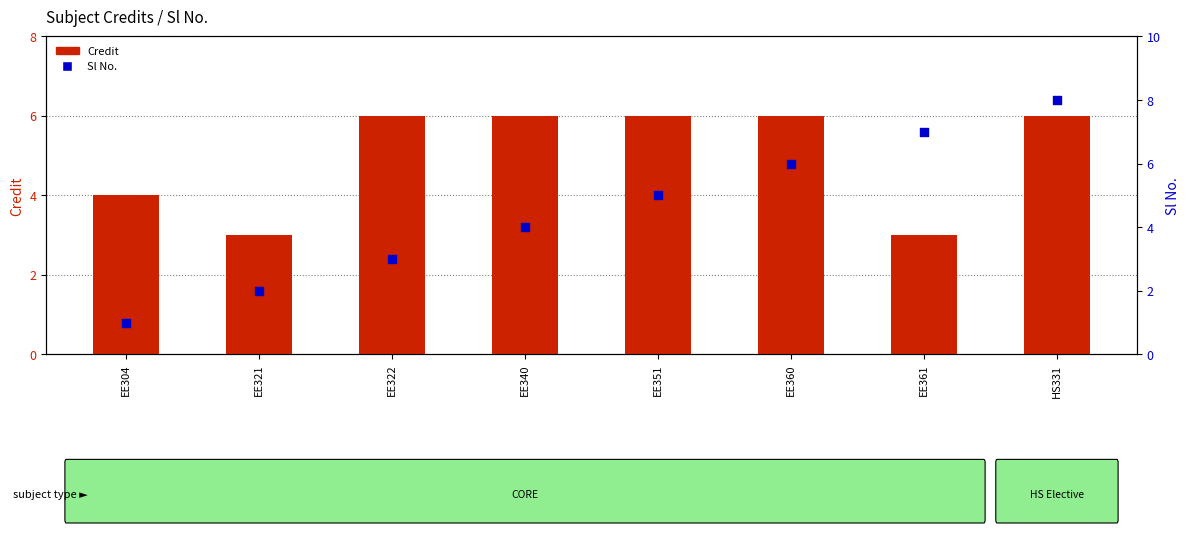

What are all the series names shown in the legend?

Credit, Sl No.